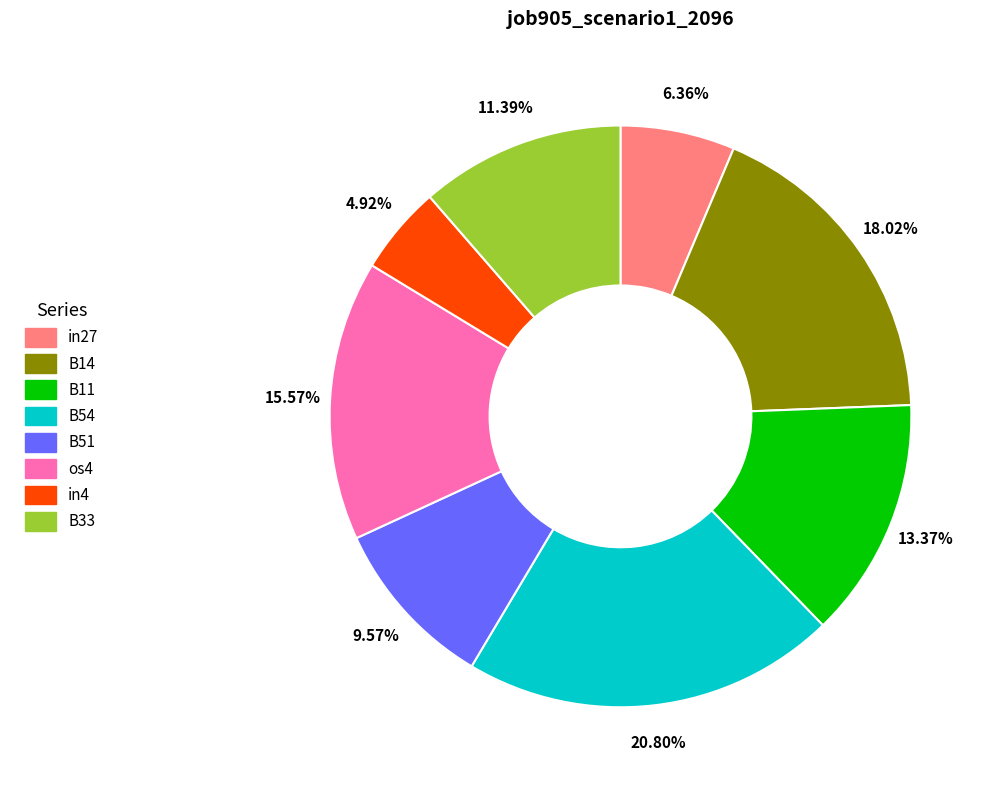

Which slice is the largest?

B54